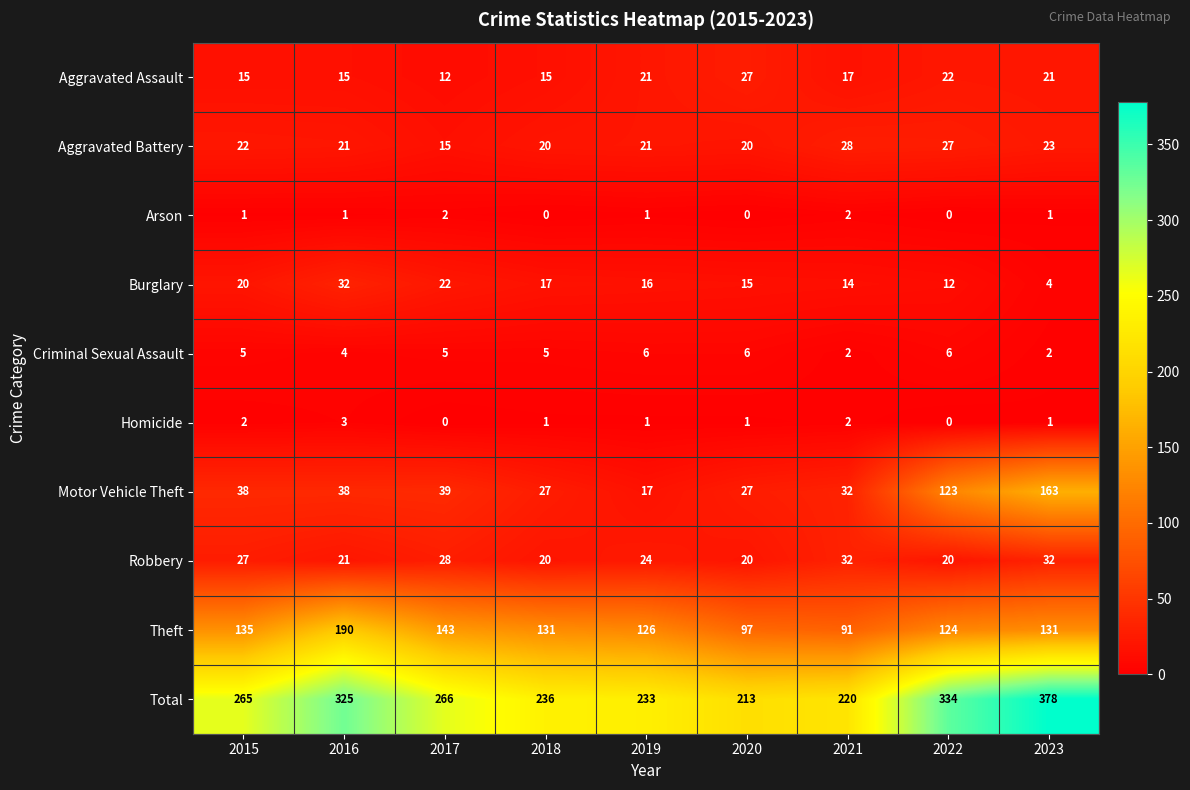

Which category has the highest value across all series?

2023